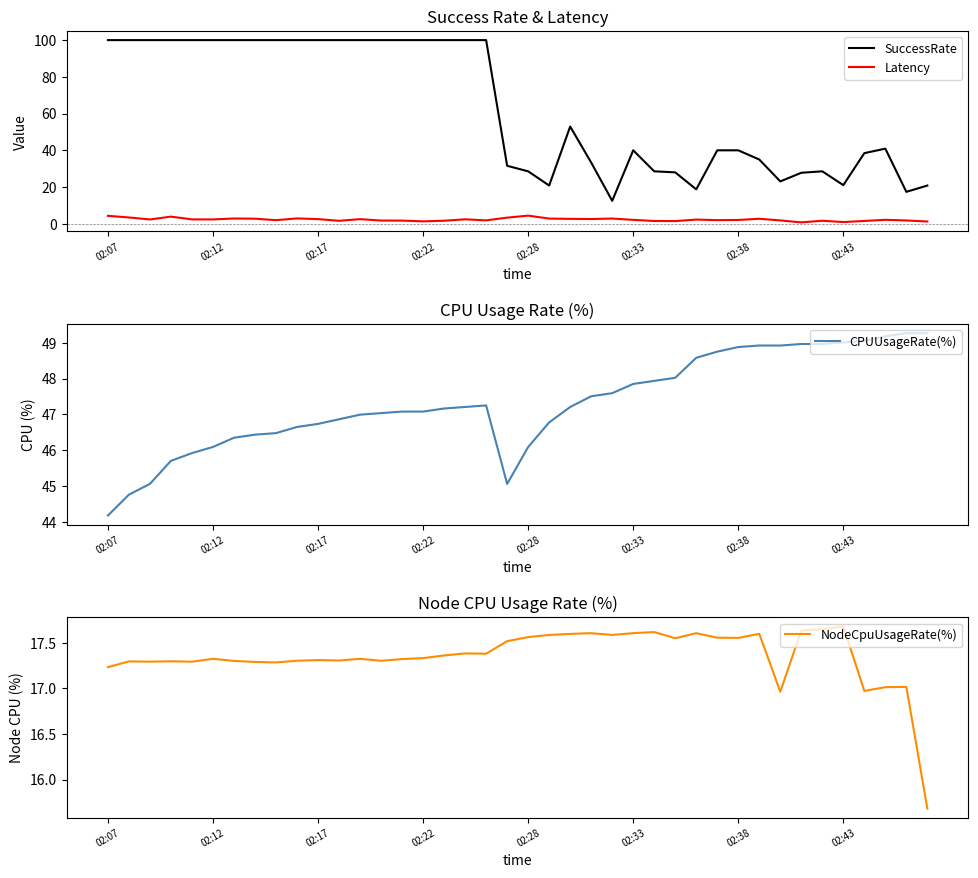

Does the chart have visible grid lines?

No